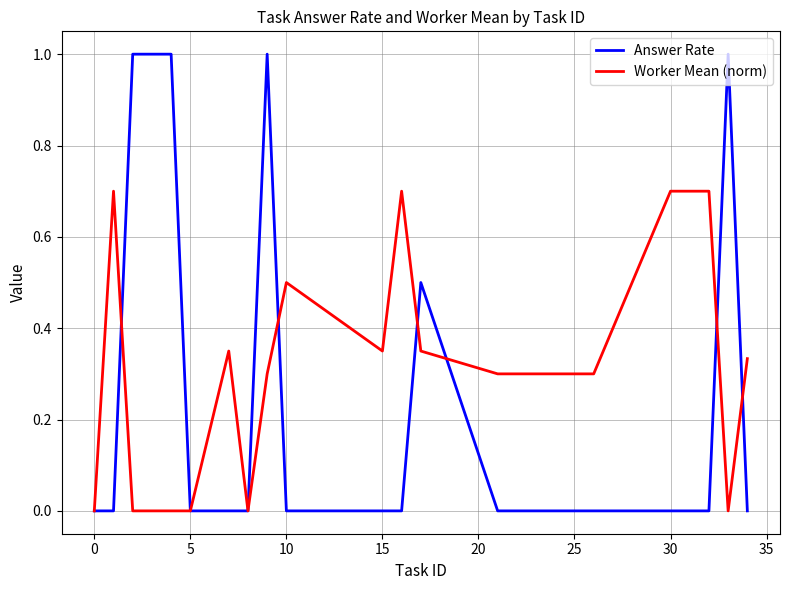

How many categories are shown in the chart?

20